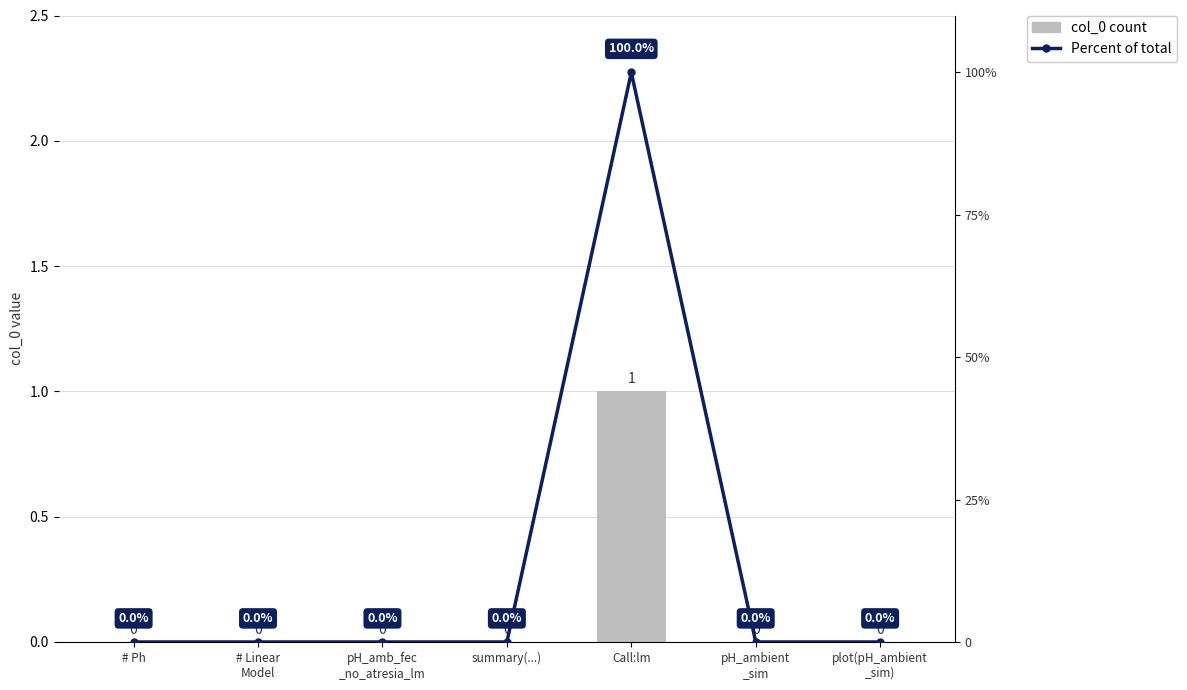

Count the number of data series in this chart.

2